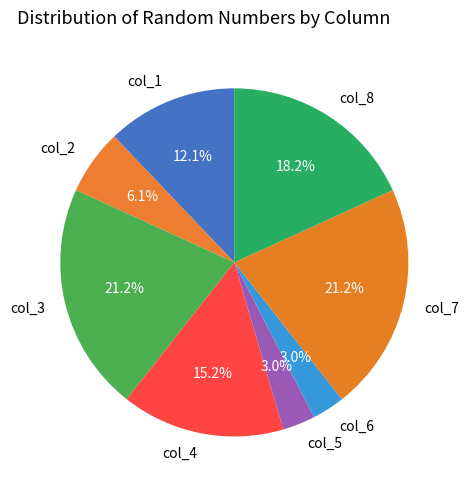

Between col_1 and col_7, which is larger?

col_7